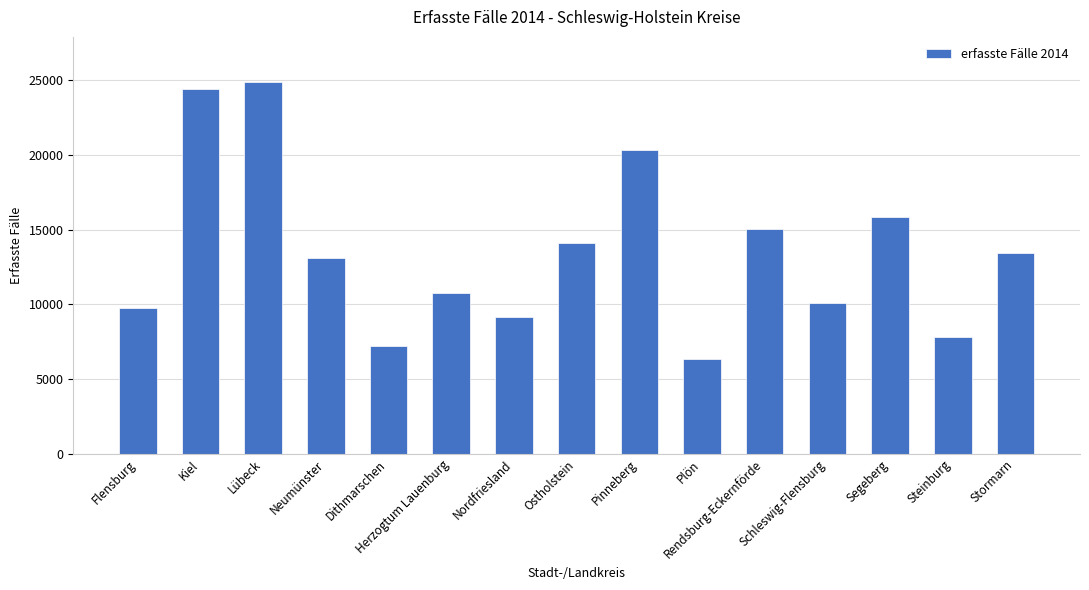

What is the label of the 10th bar from the left?

Plön